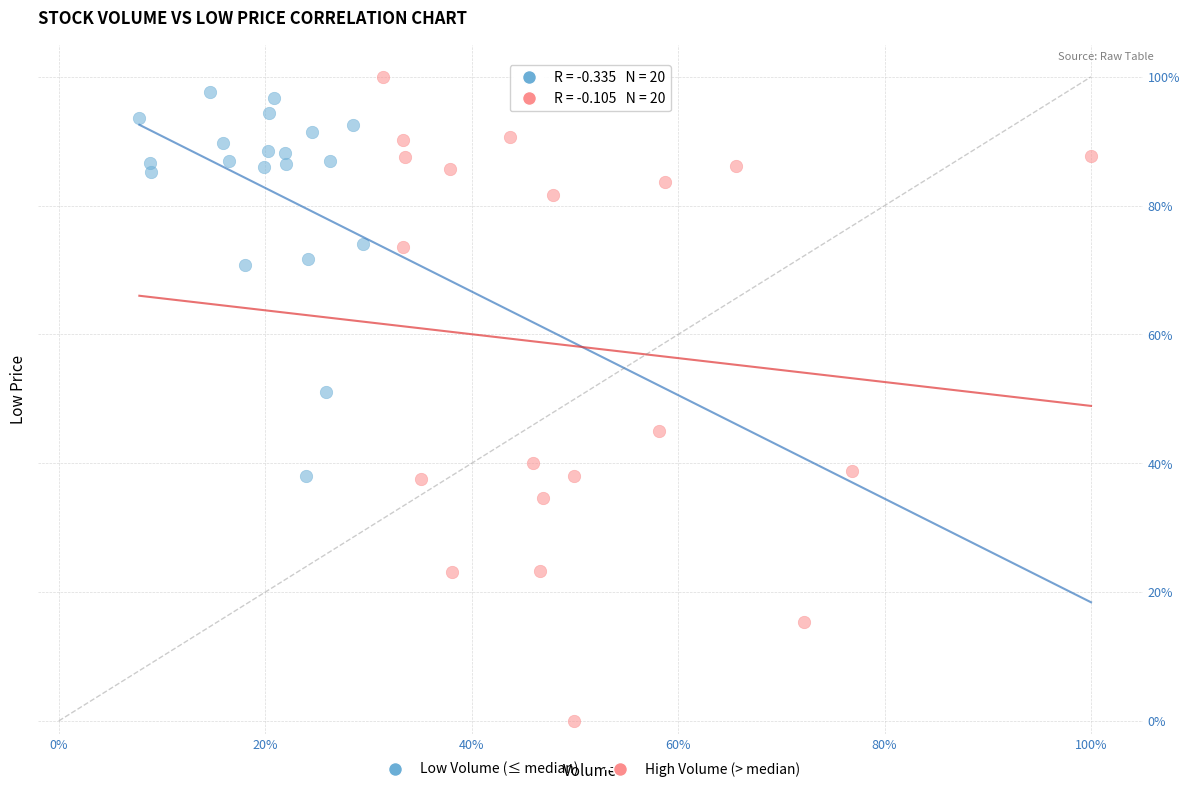

Which series contains the lowest Y value?

High Volume (> median)